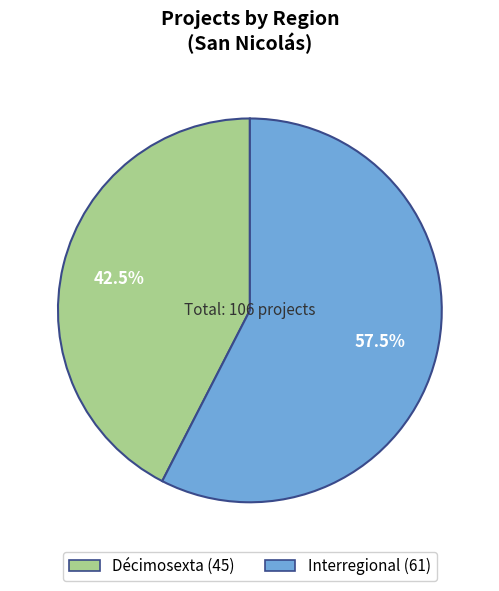

Between Décimosexta and Interregional, which is larger?

Interregional